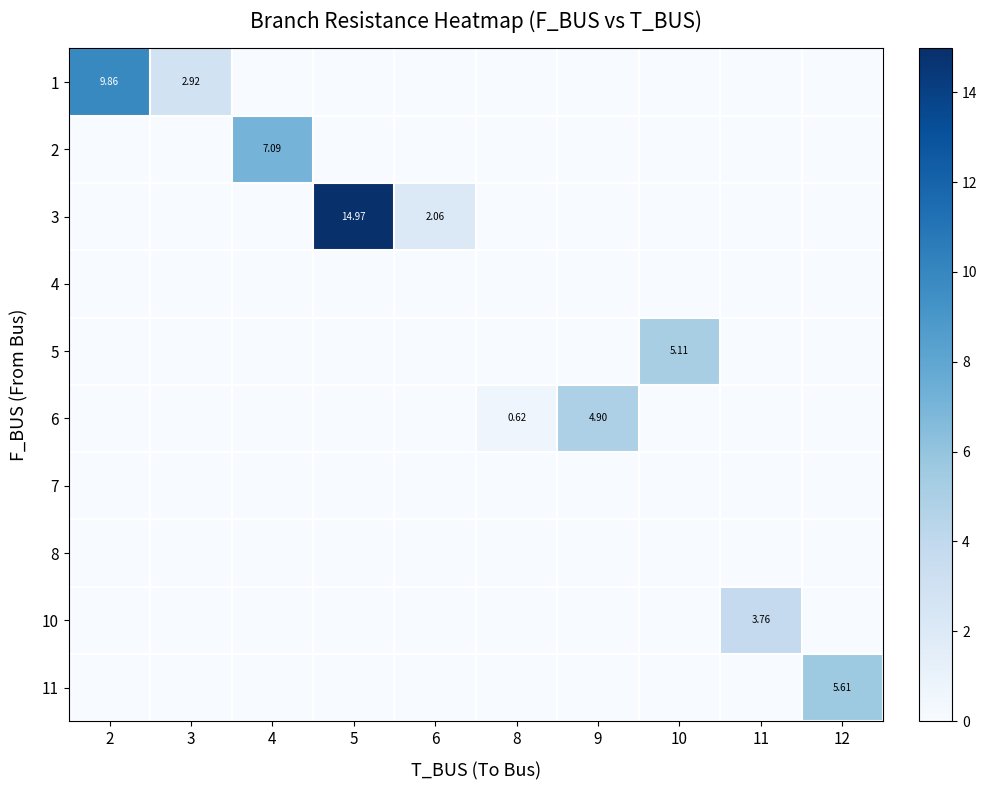

True or false: 8 has a value of 0.0 at 4.

True